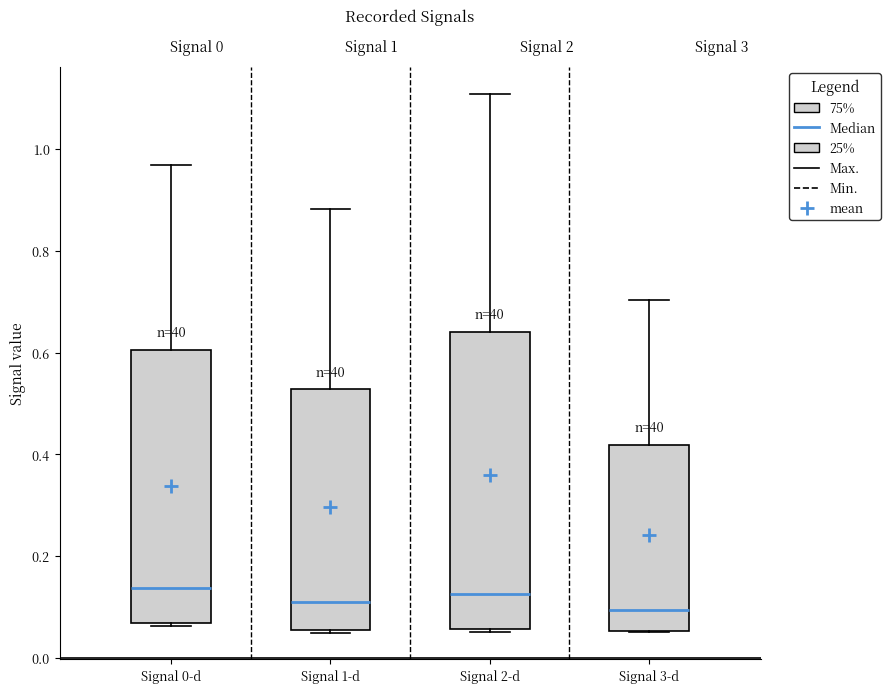

Comparing the boxes themselves (not the whiskers), which one is the tallest?

Signal 2-d